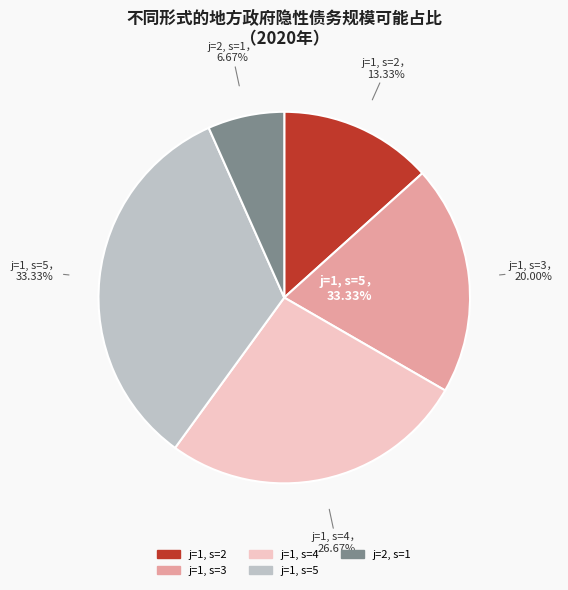

Combined, what portion of the pie is 1 and 1?

66.7%